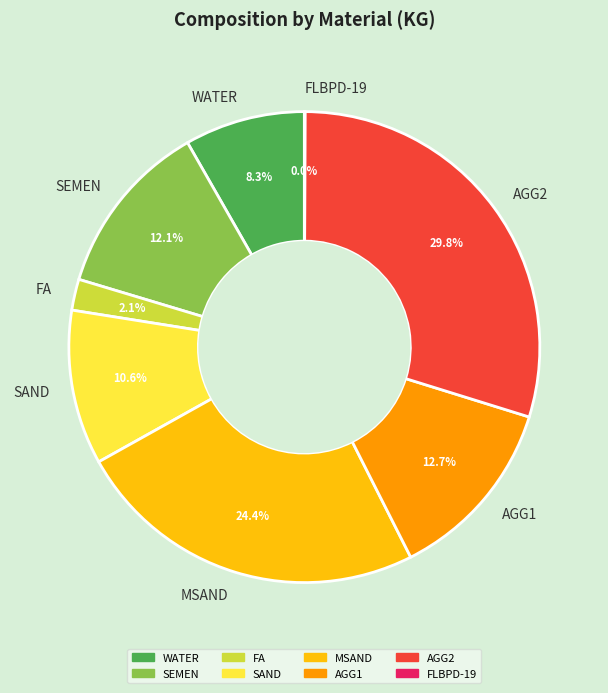

To the nearest percent, what is the combined percentage of AGG2 and WATER?

38%